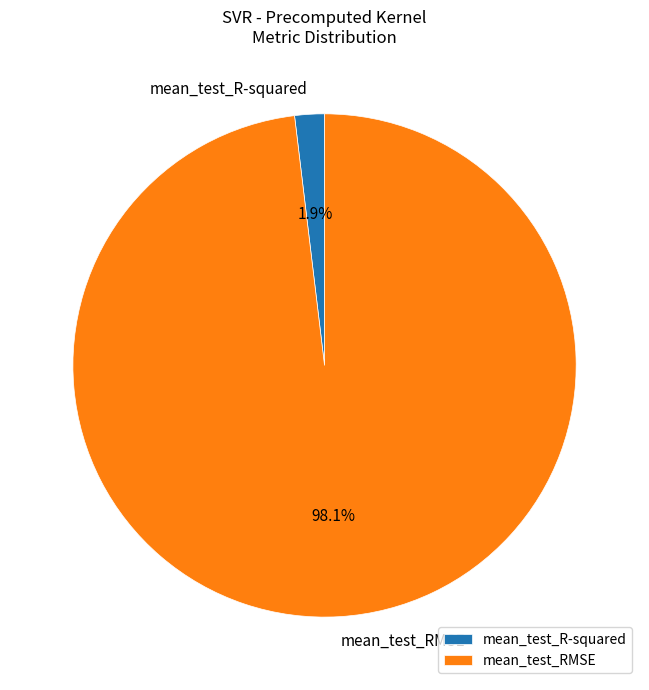

Is mean_test_RMSE the majority of the pie?

Yes